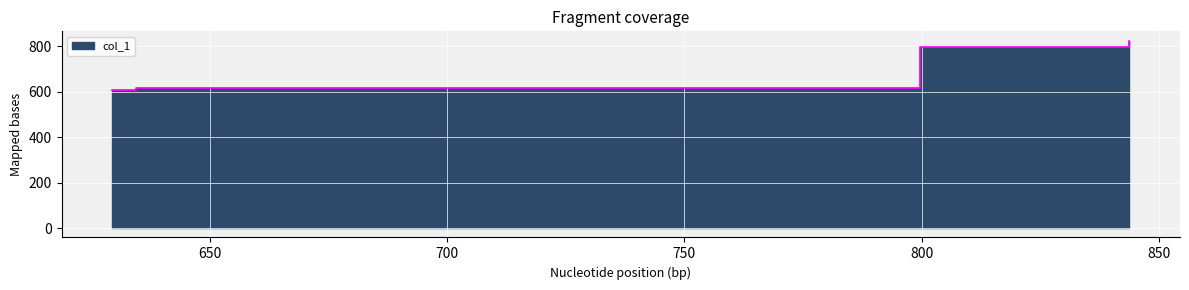

What is the difference between the values at 843.7051 and 629.4743?

218.2